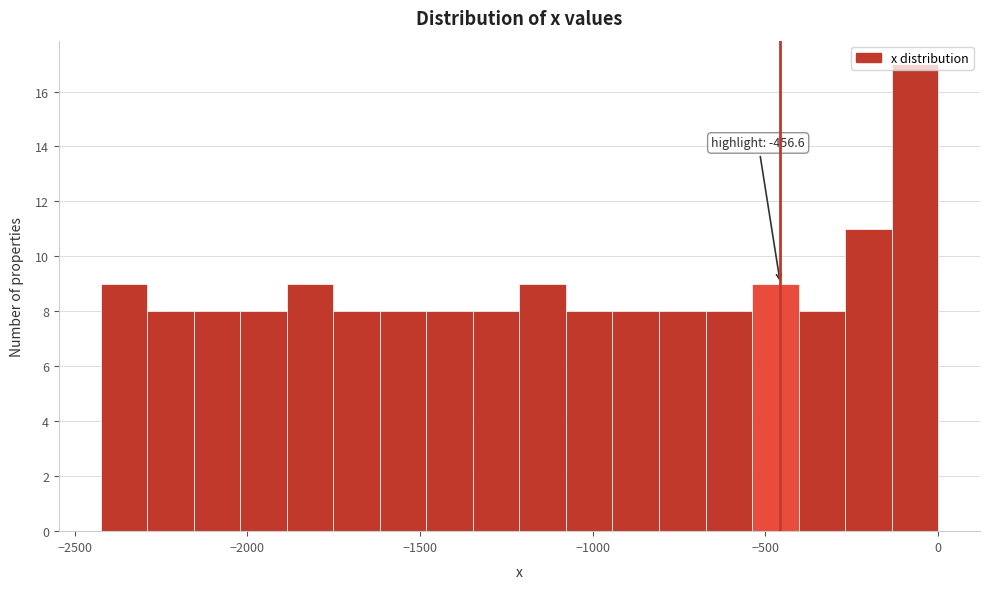

Around what value on the x-axis is the tallest bar? Give the approximate position of its centre, as read against the axis.

-50